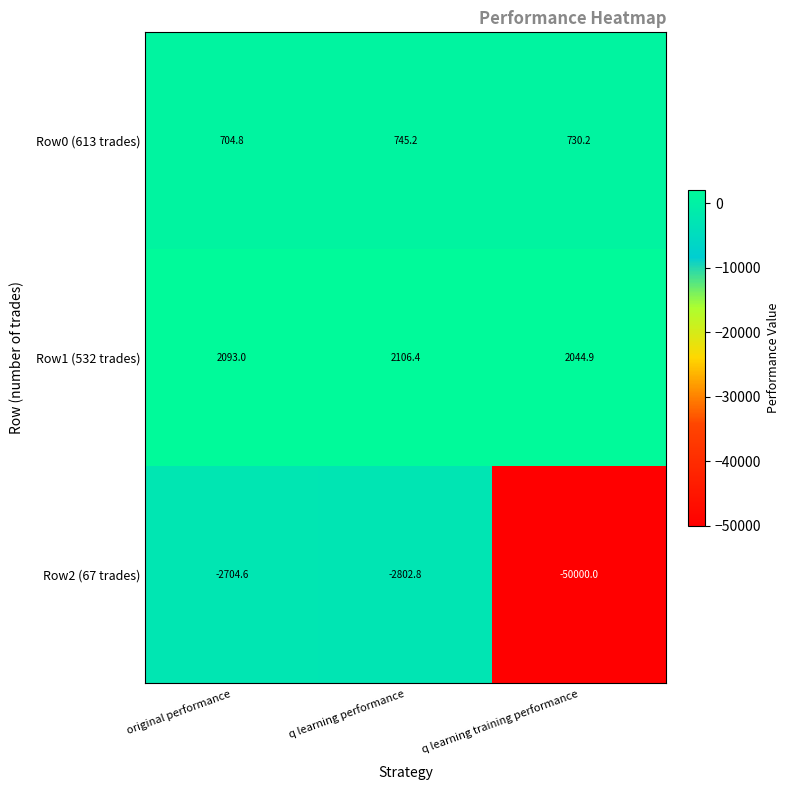

Rank the series at q learning training performance from lowest to highest value.

Row2 (67 trades), Row0 (613 trades), Row1 (532 trades)